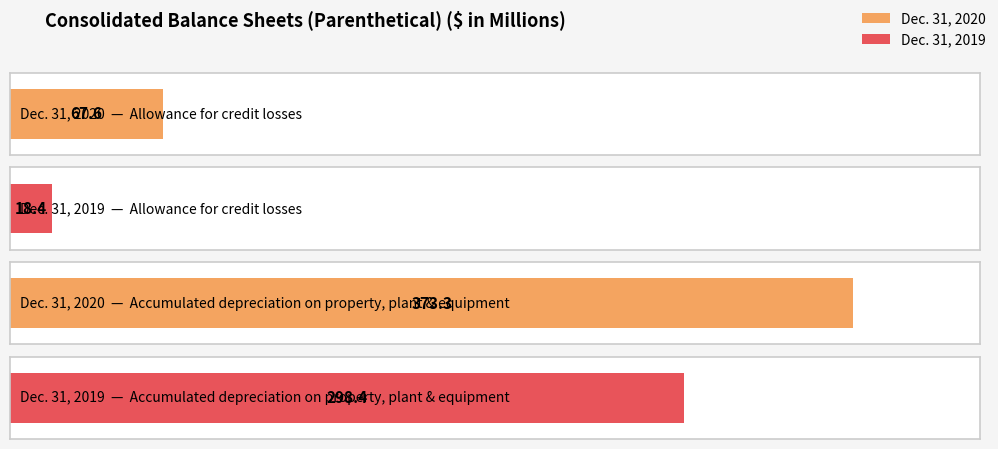

Which series has the widest spread of values?

Dec. 31, 2020